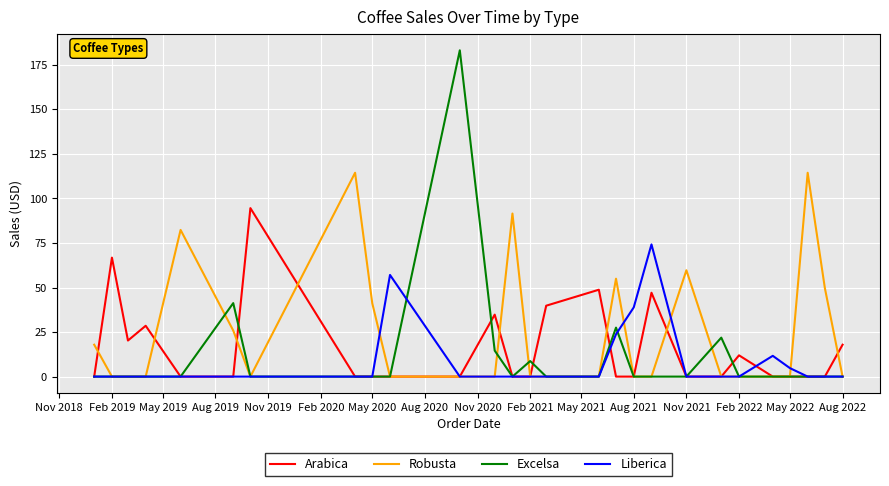

List the series in order of their peak value, lowest first.

Liberica, Arabica, Robusta, Excelsa